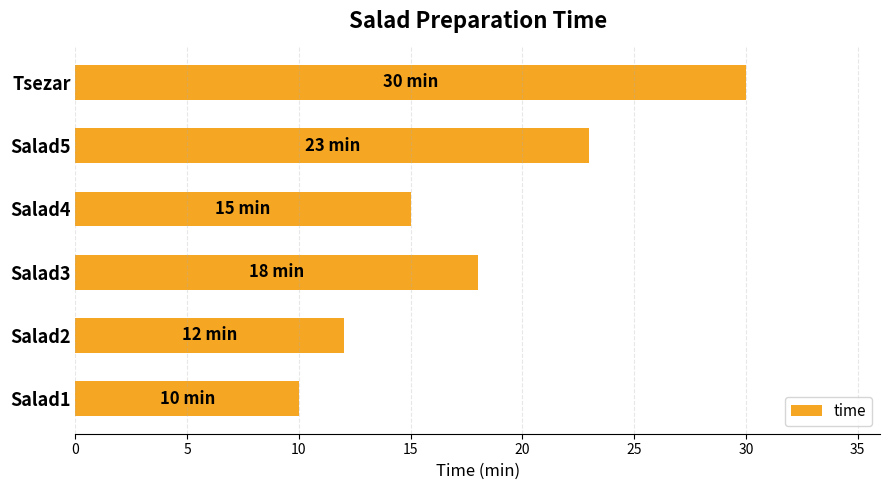

How many categories are shown in the chart?

6